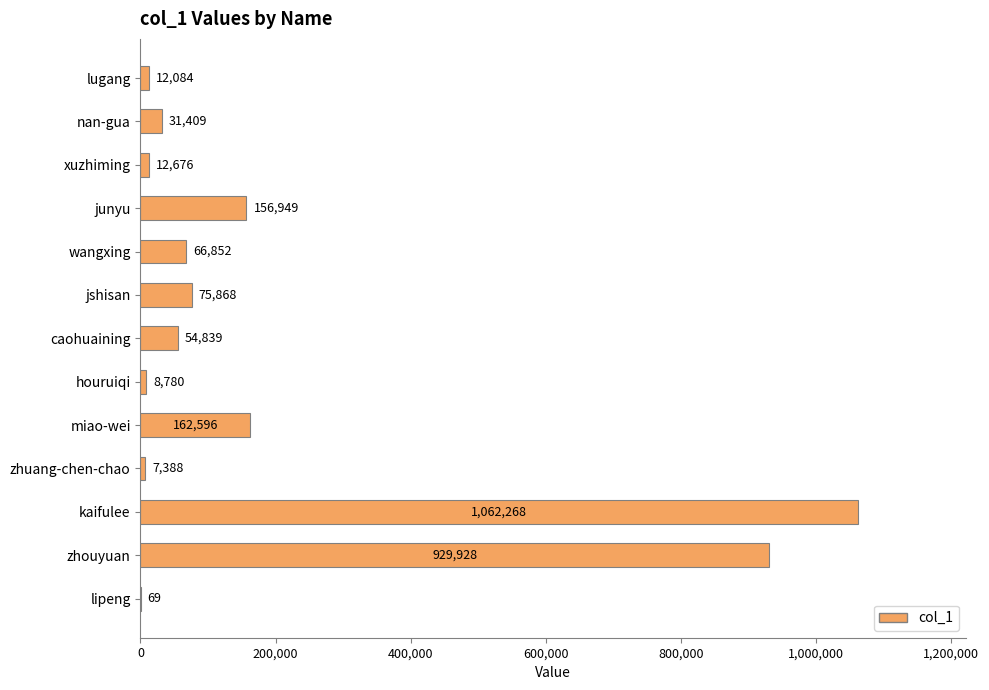

The chart shows a value of 929928 at zhouyuan. True or false?

True